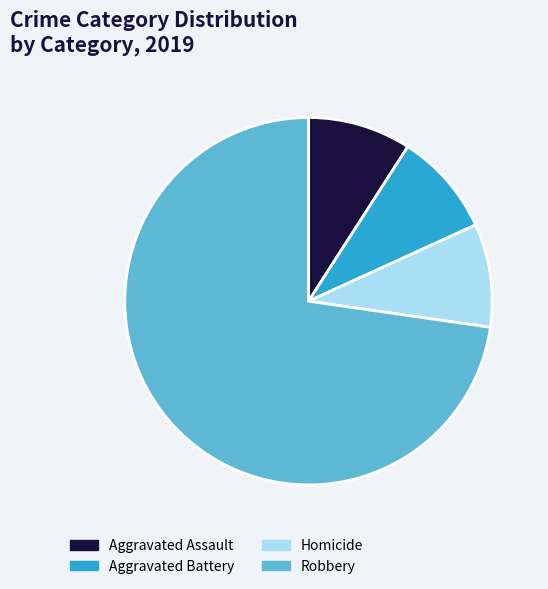

Which slice is the largest?

Robbery